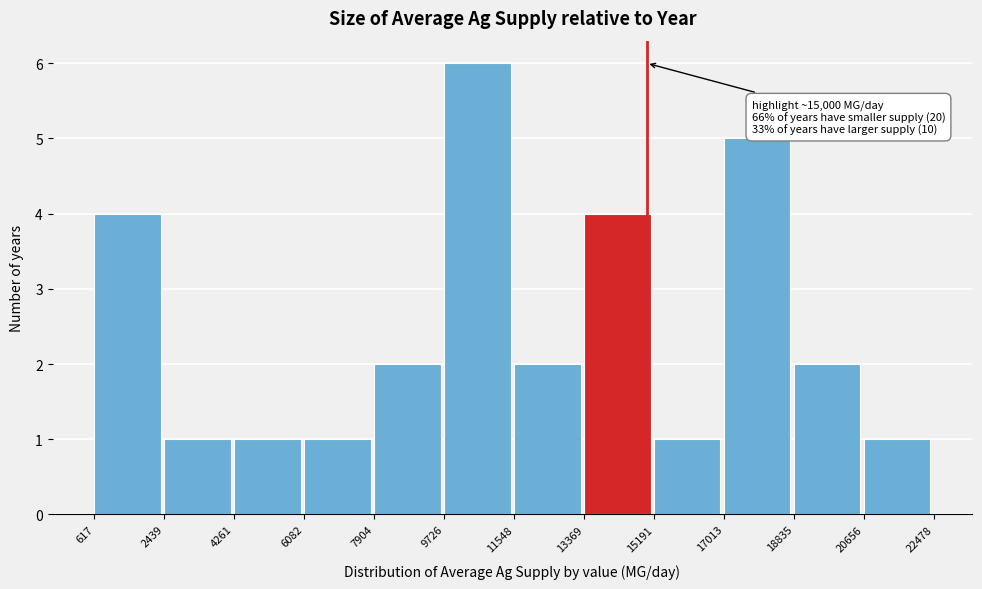

Over which range of the x-axis is the bar tallest?

9726 to 11548